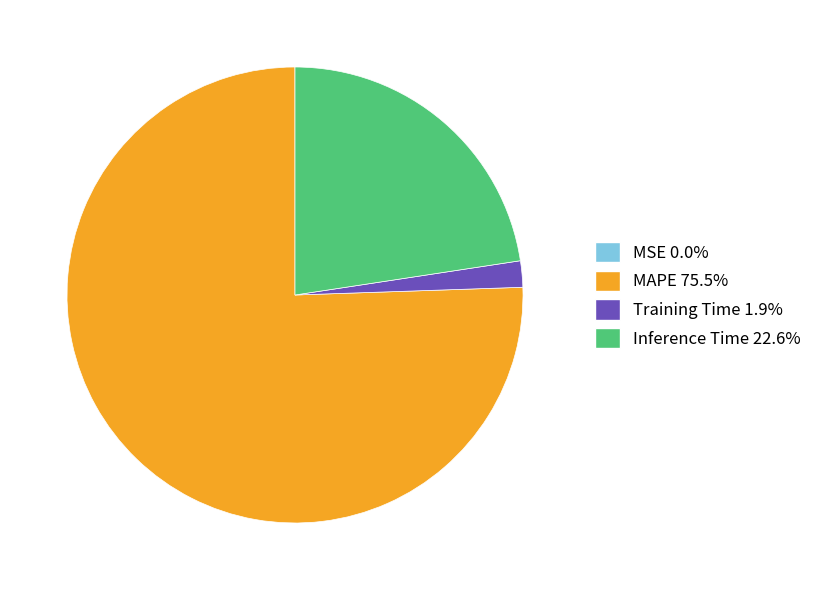

Which has a higher value, Training Time or Inference Time?

Inference Time